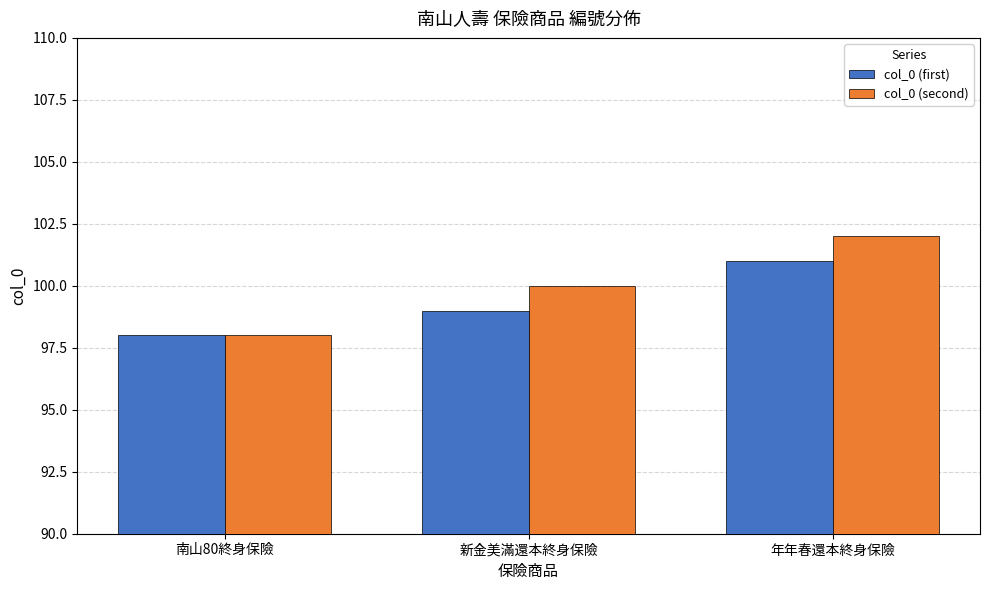

Reading left to right, what are all the values shown in this chart?

col_0 (first): 98	99	101
col_0 (second): 98	100	102